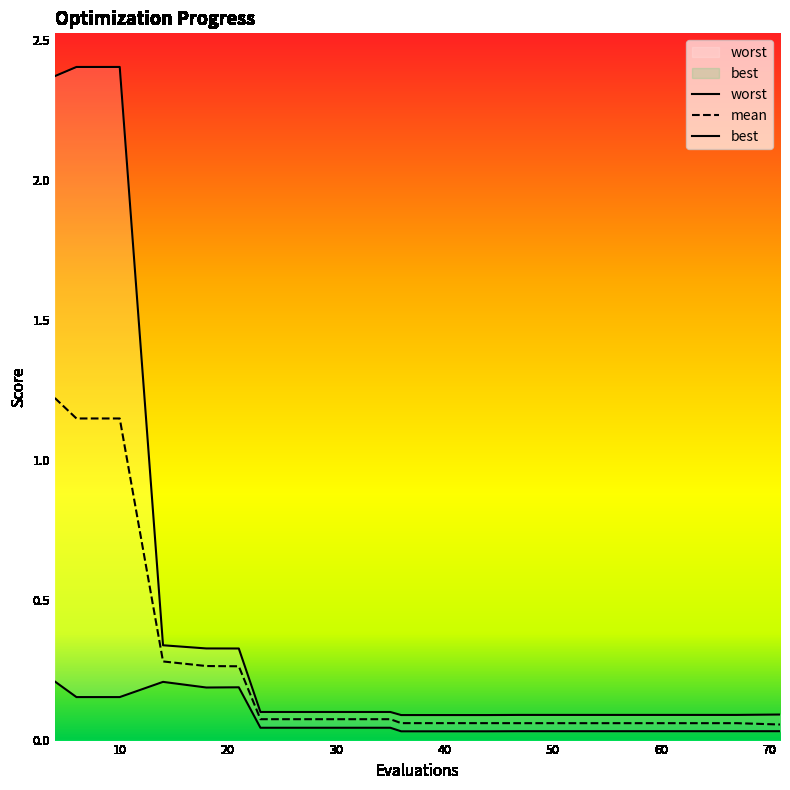

What is the average value of the best series?

0.1